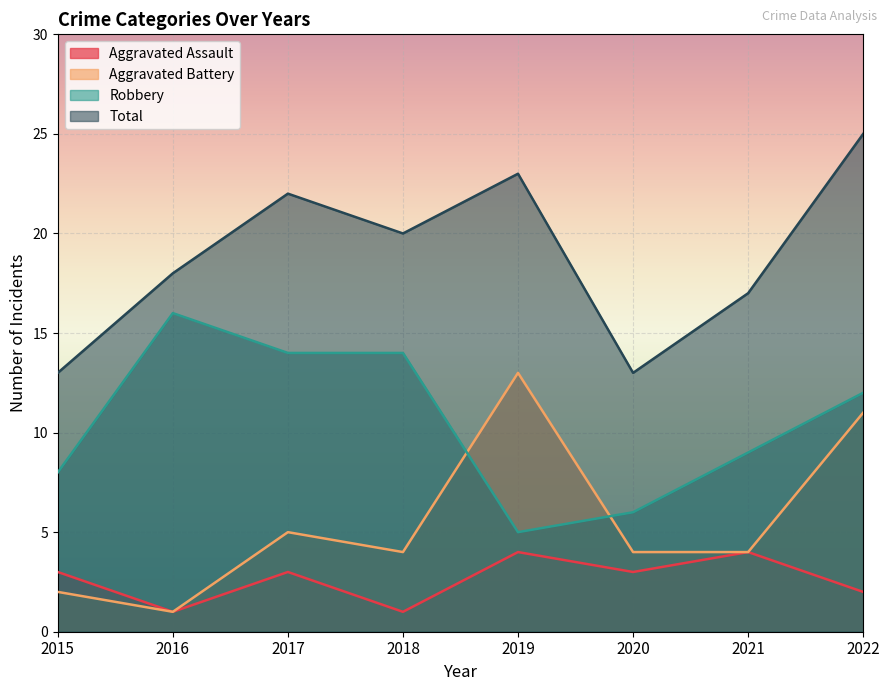

List the labels in order of Aggravated Assault value, largest first.

2019, 2021, 2015, 2017, 2020, 2022, 2016, 2018